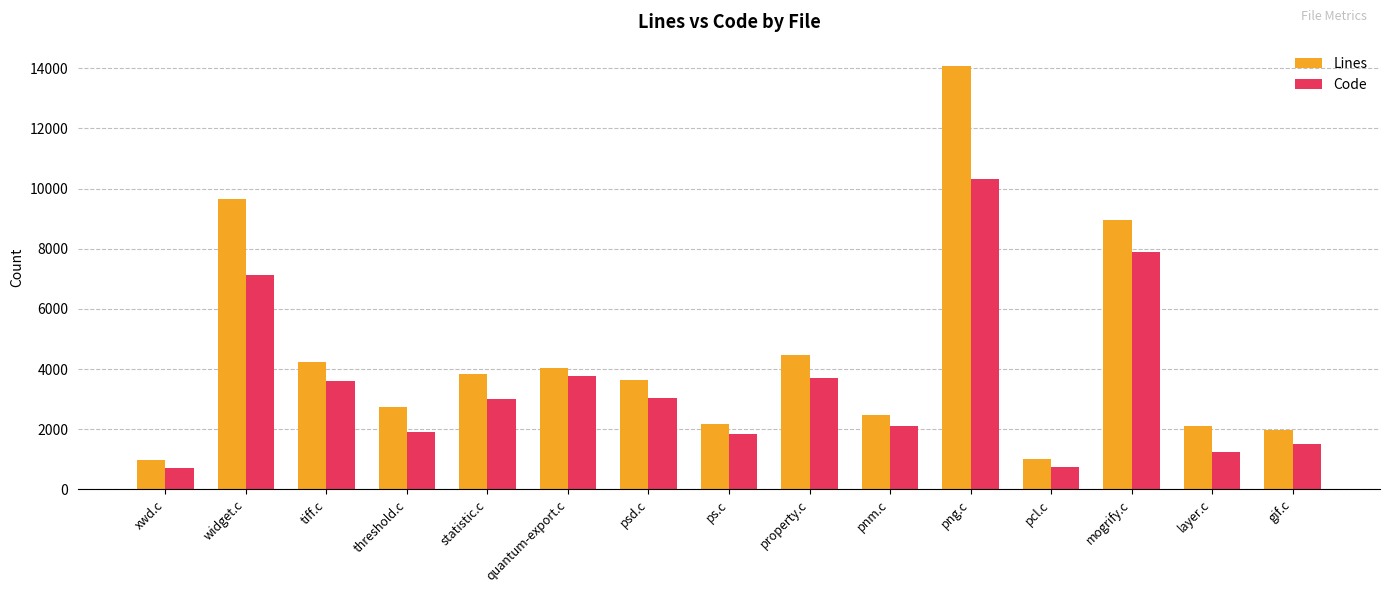

What is the sum of all Code values?

52393